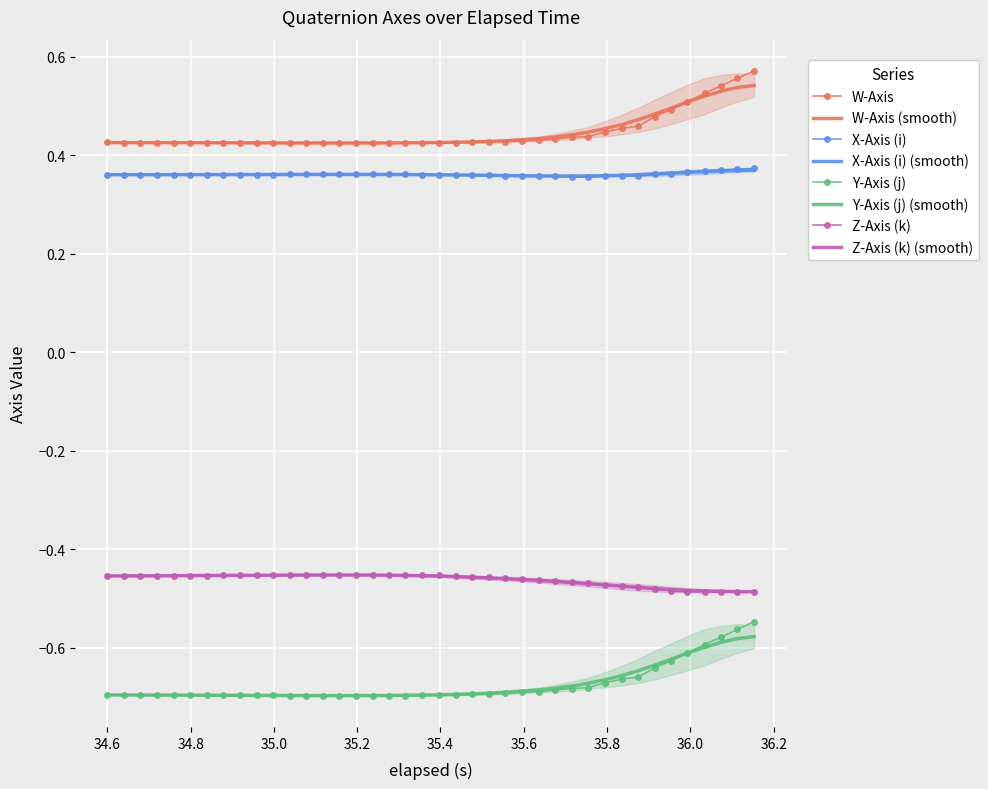

True or false: X-Axis (i) and W-Axis intersect in this chart.

False